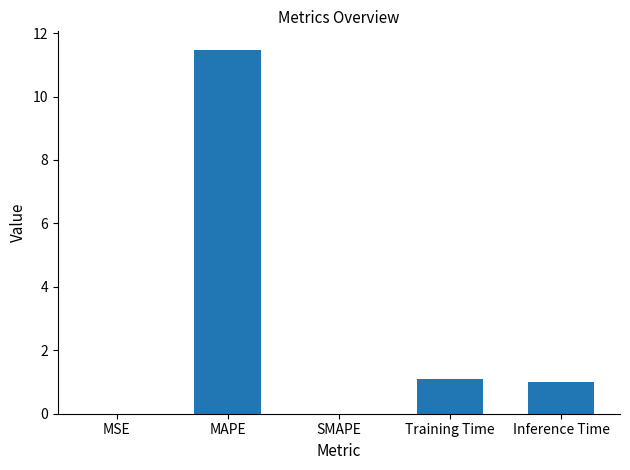

What is the greatest value displayed?

11.5